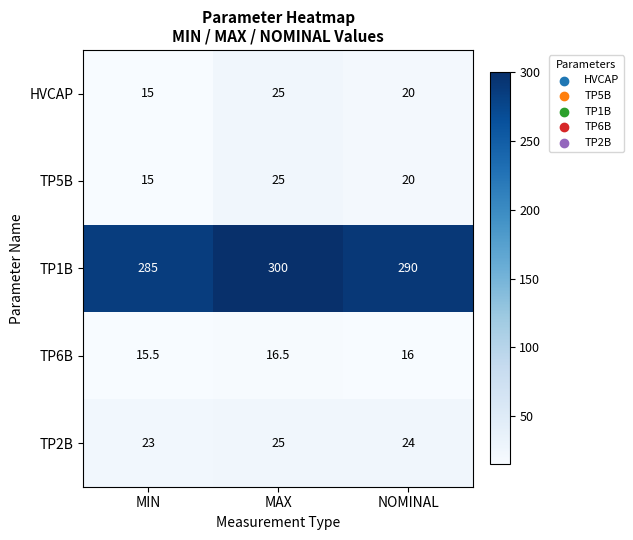

List the labels in order of TP1B value, largest first.

MAX, NOMINAL, MIN